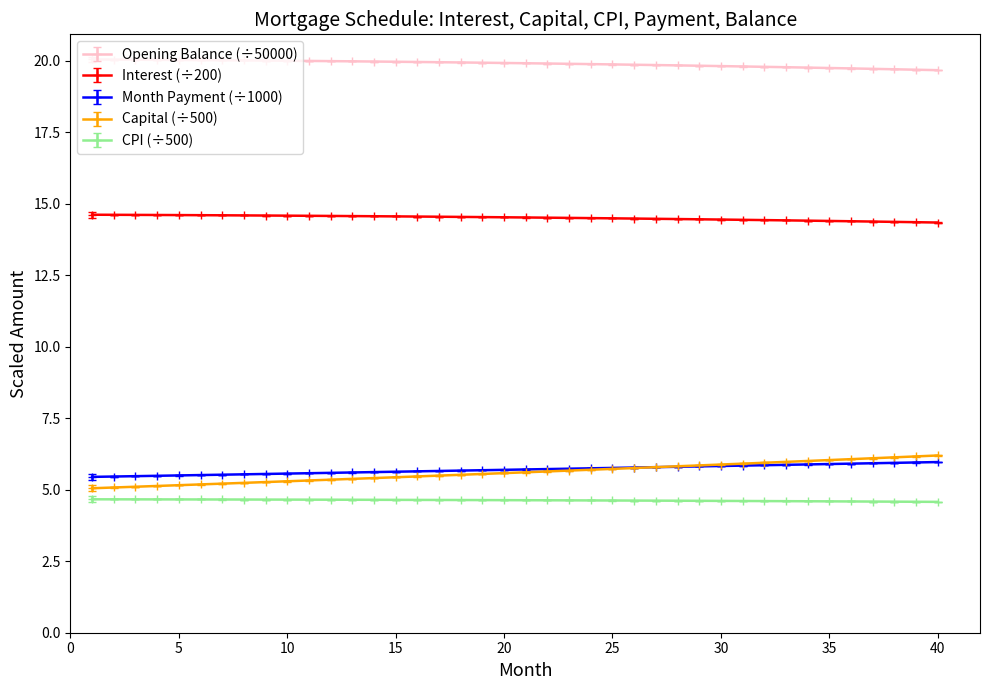

What are all the series names shown in the legend?

Opening Balance (÷50000), Interest (÷200), Month Payment (÷1000), Capital (÷500), CPI (÷500)